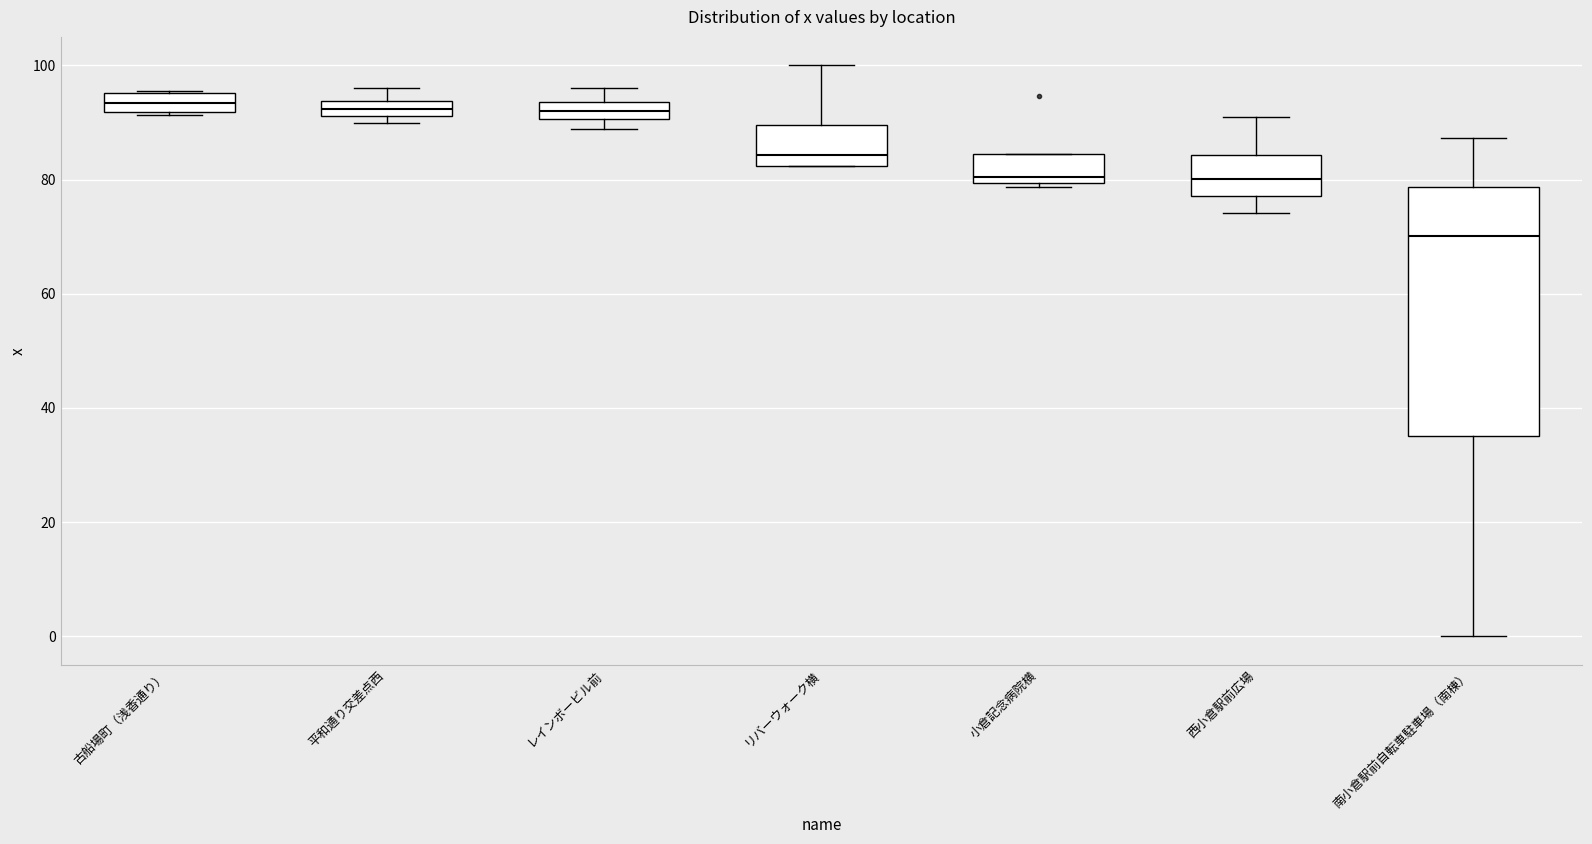

Which box is the tallest, from its lower edge to its upper edge?

南小倉駅前自転車駐車場（南棟）